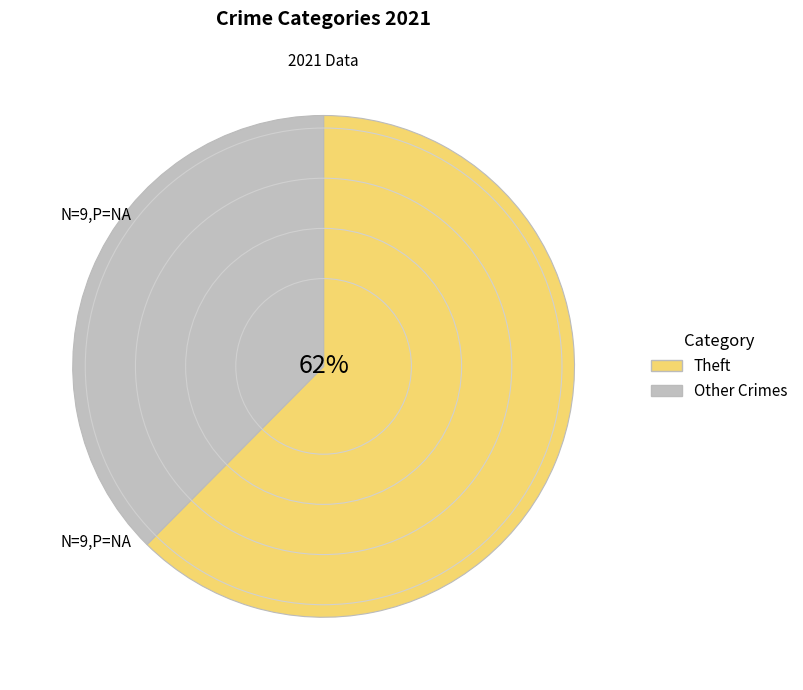

Is there any slice that represents more than half of the pie?

Yes